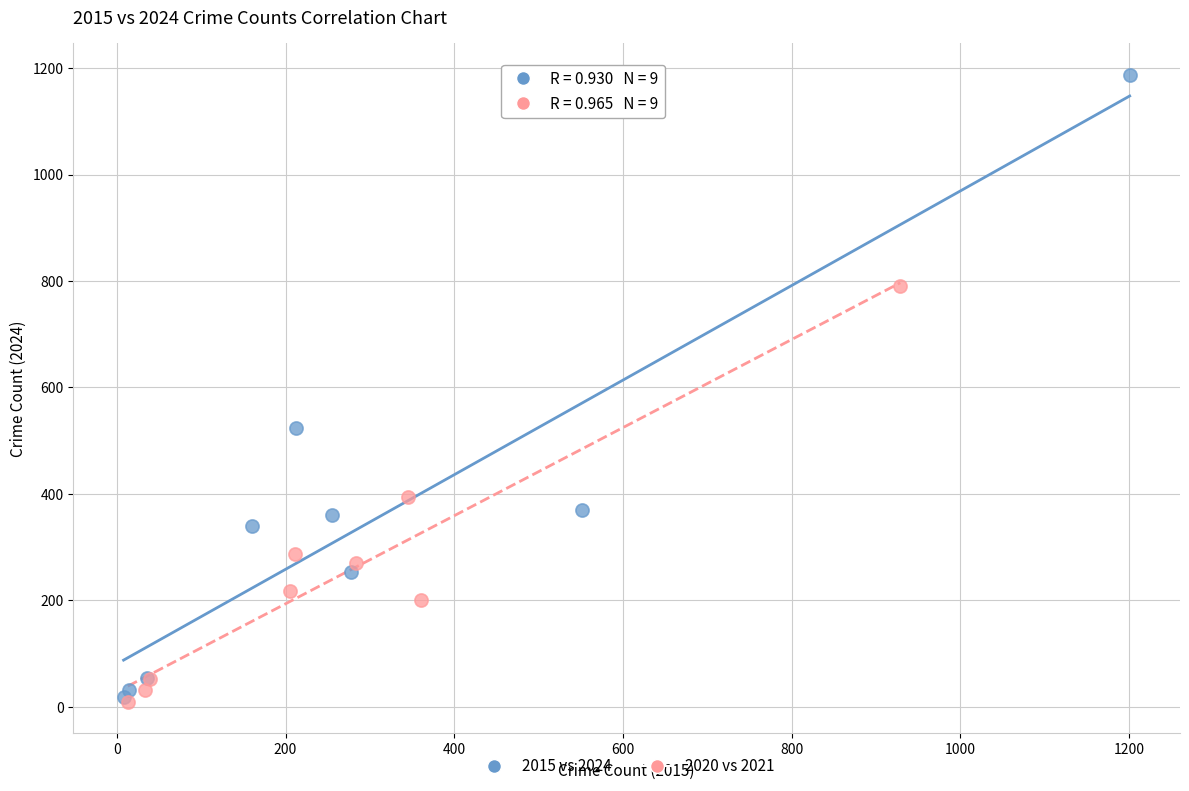

Which series has the widest spread of Y values?

2015 vs 2024